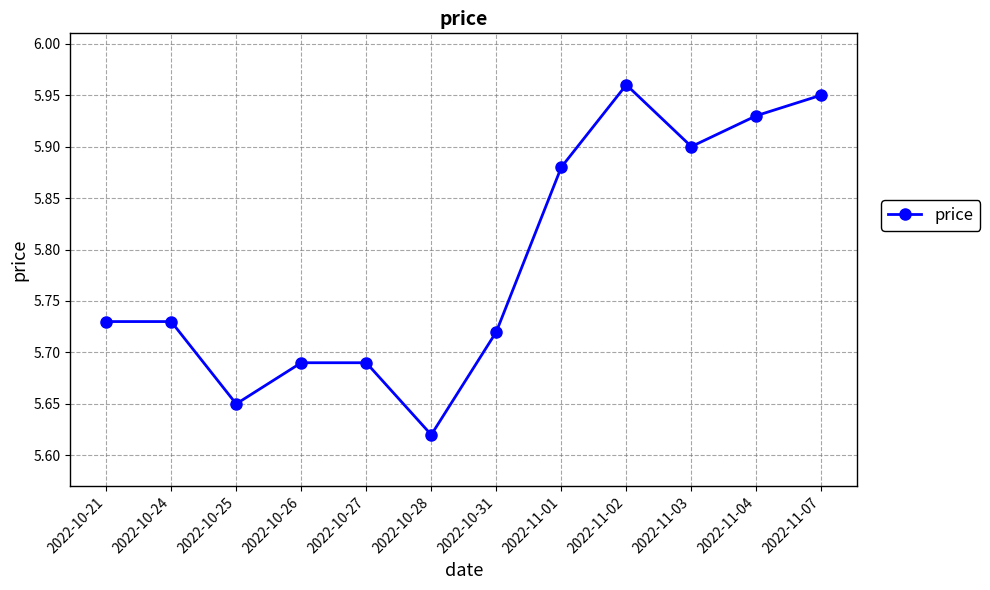

What is the change in value from 2022-10-25 to 2022-11-01?

+0.2